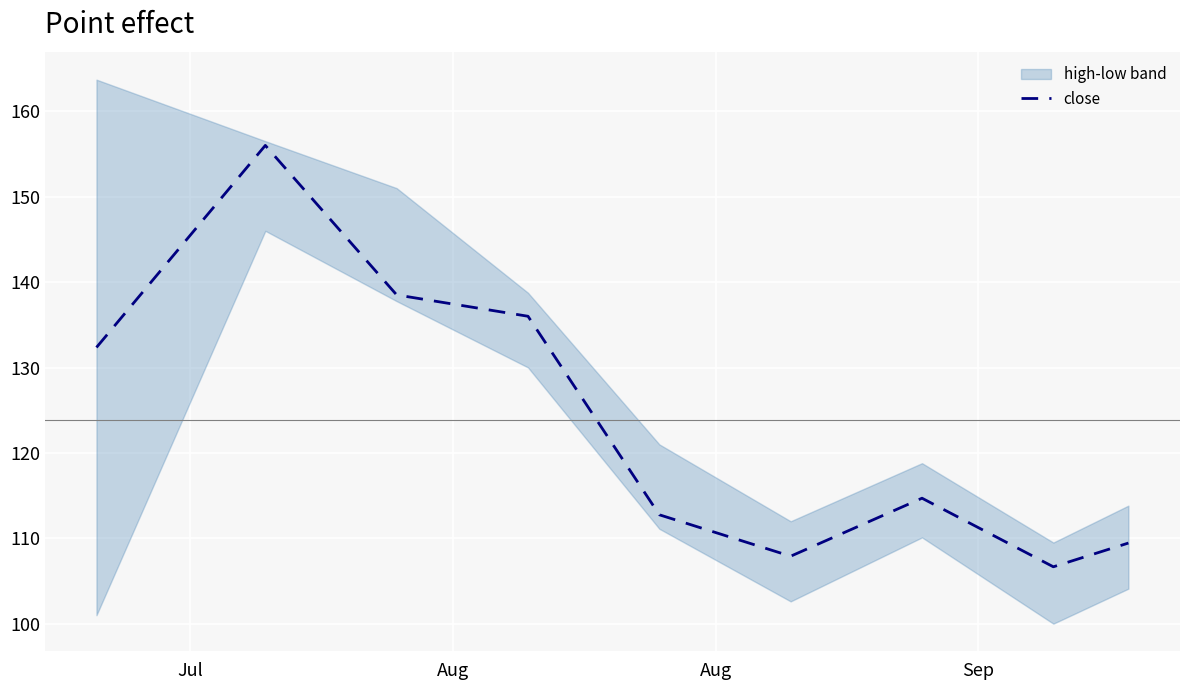

What is the sum of the values at Aug and Aug?

294.5